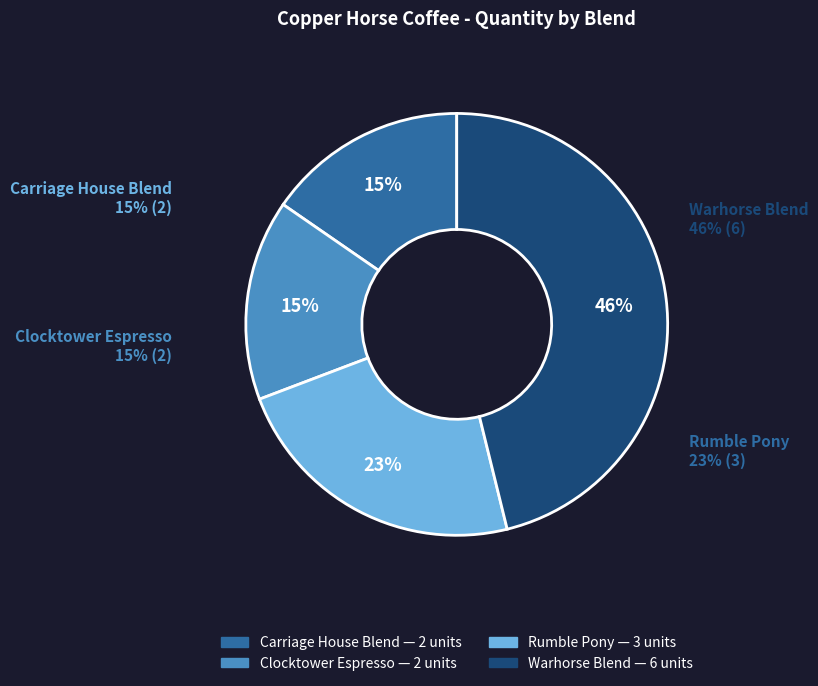

What is the change in value from Clocktower Espresso to Rumble Pony?

+1